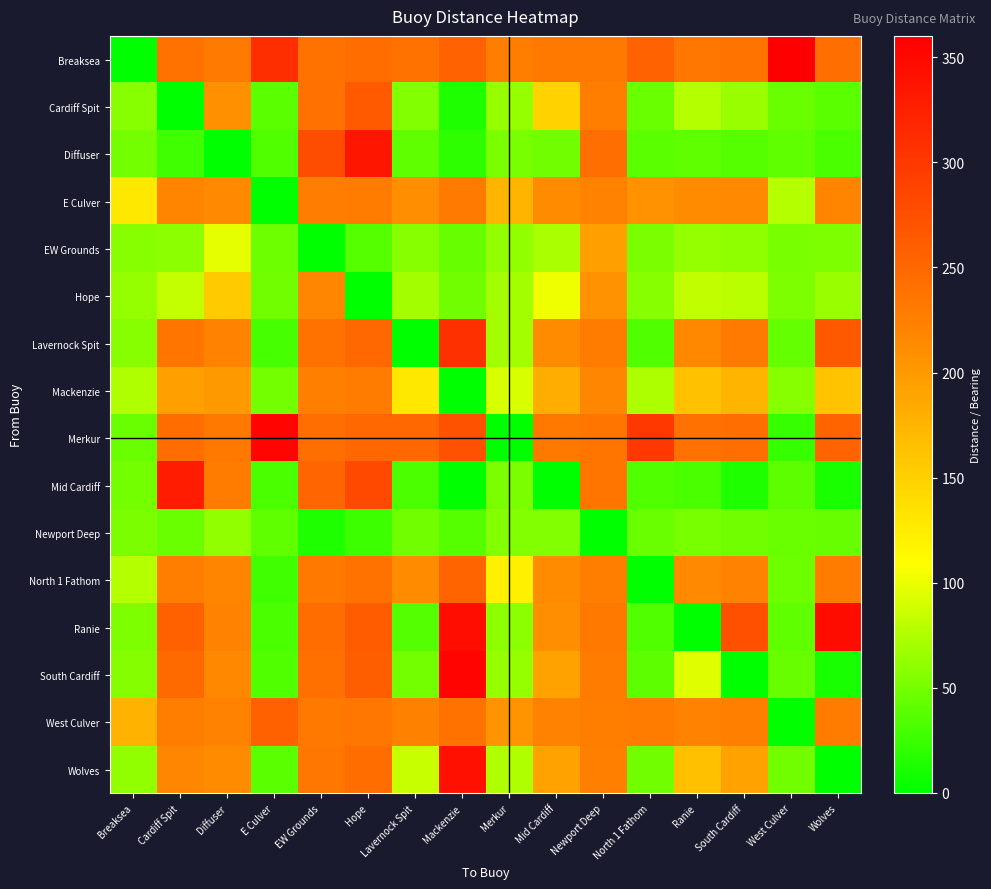

Reading left to right, what are all the values shown in this chart?

Breaksea: Breaksea=0	Cardiff Spit=238	Diffuser=230	E Culver=310	EW Grounds=239	Hope=244	Lavernock Spit=239	Mackenzie=255	Merkur=225	Mid Cardiff=231	Newport Deep=233	North 1 Fathom=255	Ranie=234	South Cardiff=237	West Culver=359	Wolves=243
Cardiff Spit: Breaksea=58	Cardiff Spit=0	Diffuser=208	E Culver=38	EW Grounds=240	Hope=264	Lavernock Spit=56	Mackenzie=14	Merkur=64	Mid Cardiff=149	Newport Deep=226	North 1 Fathom=45	Ranie=77	South Cardiff=66	West Culver=46	Wolves=38
Diffuser: Breaksea=50	Cardiff Spit=28	Diffuser=0	E Culver=35	EW Grounds=278	Hope=336	Lavernock Spit=41	Mackenzie=21	Merkur=51	Mid Cardiff=48	Newport Deep=242	North 1 Fathom=39	Ranie=42	South Cardiff=37	West Culver=42	Wolves=31
E Culver: Breaksea=129	Cardiff Spit=218	Diffuser=215	E Culver=0	EW Grounds=227	Hope=229	Lavernock Spit=210	Mackenzie=230	Merkur=175	Mid Cardiff=211	Newport Deep=222	North 1 Fathom=206	Ranie=211	South Cardiff=214	West Culver=77	Wolves=218
EW Grounds: Breaksea=59	Cardiff Spit=60	Diffuser=98	E Culver=47	EW Grounds=0	Hope=37	Lavernock Spit=59	Mackenzie=44	Merkur=62	Mid Cardiff=73	Newport Deep=193	North 1 Fathom=53	Ranie=64	South Cardiff=61	West Culver=51	Wolves=54
Hope: Breaksea=64	Cardiff Spit=84	Diffuser=156	E Culver=49	EW Grounds=217	Hope=0	Lavernock Spit=70	Mackenzie=48	Merkur=70	Mid Cardiff=102	Newport Deep=206	North 1 Fathom=59	Ranie=82	South Cardiff=80	West Culver=54	Wolves=66
Lavernock Spit: Breaksea=59	Cardiff Spit=236	Diffuser=221	E Culver=30	EW Grounds=239	Hope=250	Lavernock Spit=0	Mackenzie=308	Merkur=70	Mid Cardiff=213	Newport Deep=229	North 1 Fathom=34	Ranie=216	South Cardiff=230	West Culver=43	Wolves=265
Mackenzie: Breaksea=75	Cardiff Spit=194	Diffuser=201	E Culver=50	EW Grounds=224	Hope=228	Lavernock Spit=128	Mackenzie=0	Merkur=92	Mid Cardiff=181	Newport Deep=217	North 1 Fathom=74	Ranie=164	South Cardiff=175	West Culver=58	Wolves=162
Merkur: Breaksea=45	Cardiff Spit=244	Diffuser=231	E Culver=355	EW Grounds=242	Hope=250	Lavernock Spit=250	Mackenzie=272	Merkur=0	Mid Cardiff=233	Newport Deep=235	North 1 Fathom=300	Ranie=240	South Cardiff=243	West Culver=23	Wolves=254
Mid Cardiff: Breaksea=50	Cardiff Spit=330	Diffuser=228	E Culver=31	EW Grounds=253	Hope=282	Lavernock Spit=33	Mackenzie=1	Merkur=53	Mid Cardiff=0	Newport Deep=236	North 1 Fathom=34	Ranie=31	South Cardiff=13	West Culver=40	Wolves=12
Newport Deep: Breaksea=53	Cardiff Spit=46	Diffuser=62	E Culver=42	EW Grounds=13	Hope=26	Lavernock Spit=49	Mackenzie=37	Merkur=55	Mid Cardiff=56	Newport Deep=0	North 1 Fathom=46	Ranie=51	South Cardiff=49	West Culver=46	Wolves=44
North 1 Fathom: Breaksea=76	Cardiff Spit=225	Diffuser=218	E Culver=27	EW Grounds=233	Hope=238	Lavernock Spit=213	Mackenzie=254	Merkur=121	Mid Cardiff=213	Newport Deep=226	North 1 Fathom=0	Ranie=215	South Cardiff=220	West Culver=47	Wolves=229
Ranie: Breaksea=54	Cardiff Spit=257	Diffuser=222	E Culver=31	EW Grounds=244	Hope=262	Lavernock Spit=36	Mackenzie=344	Merkur=60	Mid Cardiff=210	Newport Deep=231	North 1 Fathom=35	Ranie=0	South Cardiff=275	West Culver=42	Wolves=346
South Cardiff: Breaksea=57	Cardiff Spit=247	Diffuser=216	E Culver=35	EW Grounds=241	Hope=260	Lavernock Spit=50	Mackenzie=355	Merkur=64	Mid Cardiff=192	Newport Deep=229	North 1 Fathom=40	Ranie=95	South Cardiff=0	West Culver=44	Wolves=11
West Culver: Breaksea=178	Cardiff Spit=226	Diffuser=222	E Culver=257	EW Grounds=231	Hope=234	Lavernock Spit=223	Mackenzie=238	Merkur=204	Mid Cardiff=220	Newport Deep=226	North 1 Fathom=228	Ranie=222	South Cardiff=224	West Culver=0	Wolves=228
Wolves: Breaksea=63	Cardiff Spit=217	Diffuser=211	E Culver=38	EW Grounds=234	Hope=246	Lavernock Spit=85	Mackenzie=342	Merkur=75	Mid Cardiff=192	Newport Deep=224	North 1 Fathom=49	Ranie=165	South Cardiff=192	West Culver=48	Wolves=0